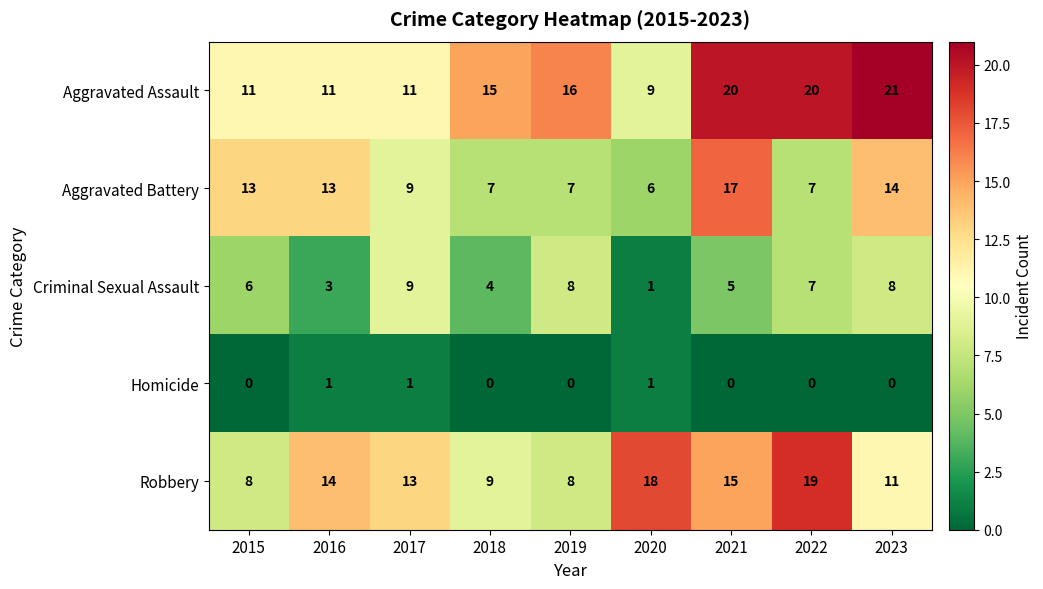

At which label does Aggravated Assault reach its minimum?

2020